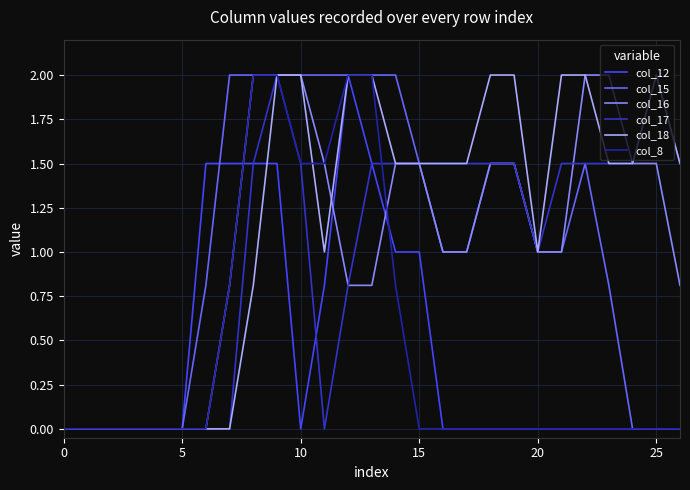

Which series has the largest total across all categories?

col_18